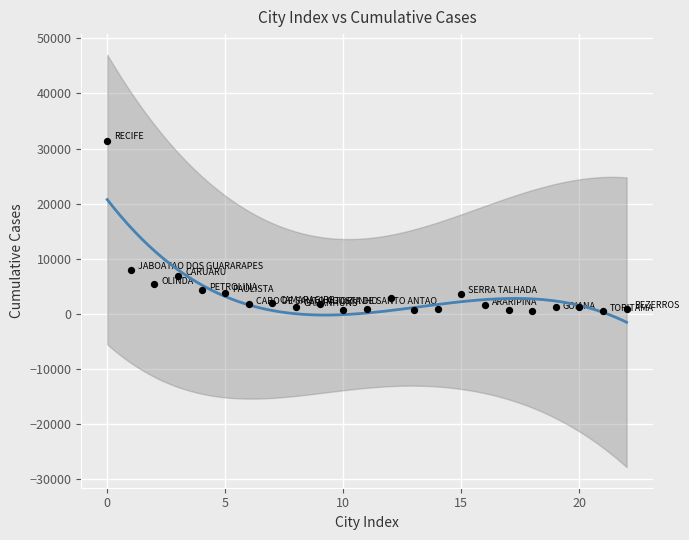

What is the range of Y values (max minus min)?

30806